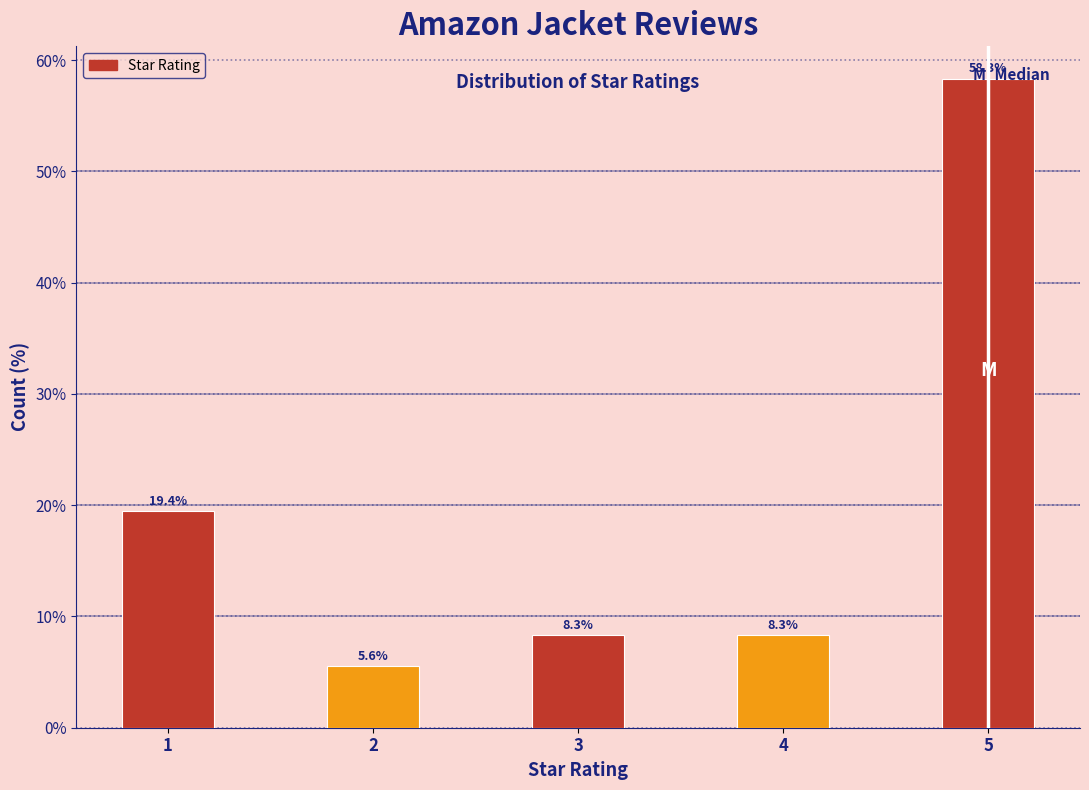

What is the difference between the maximum and second lowest values?

50.0